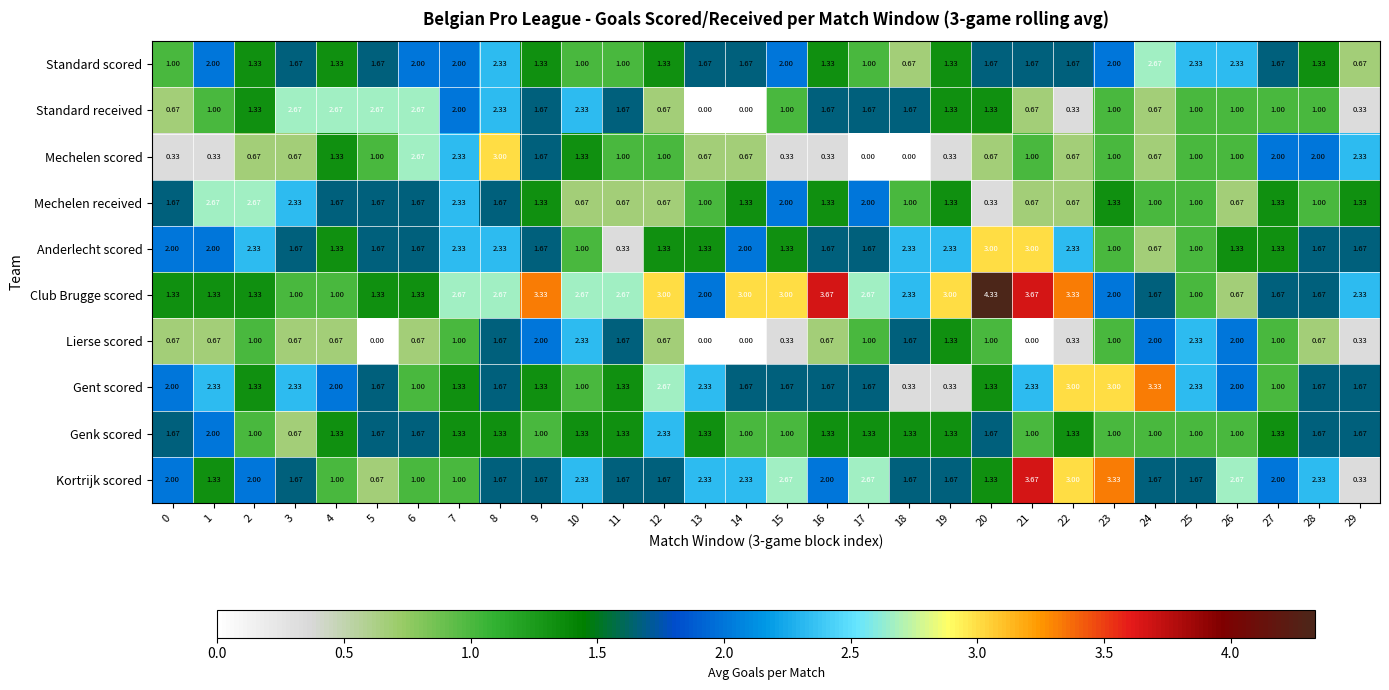

Which category has the highest value across all series?

20